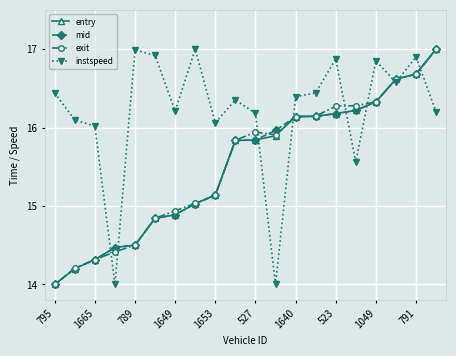

True or false: instspeed and exit intersect in this chart.

True